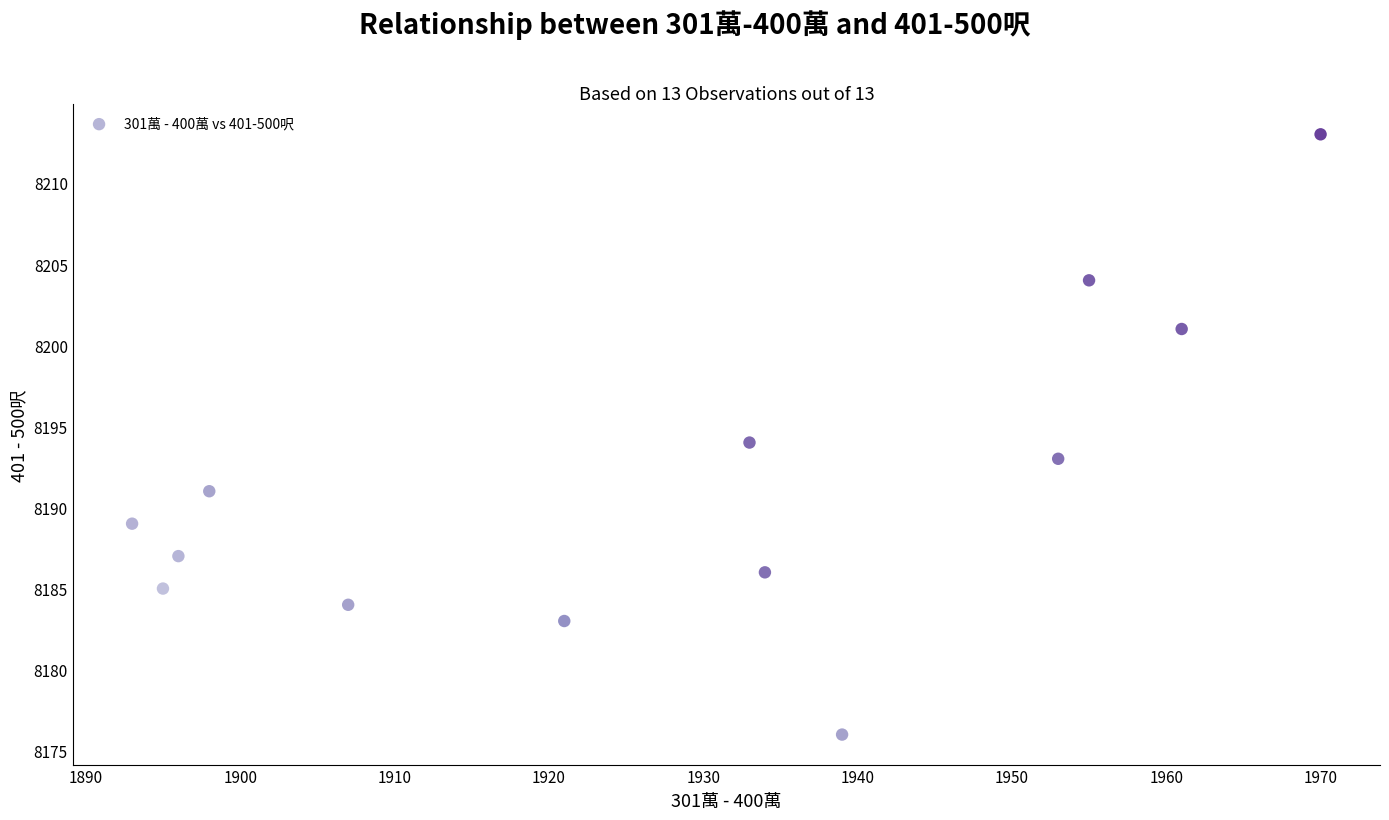

What is the range of X values (max minus min)?

77